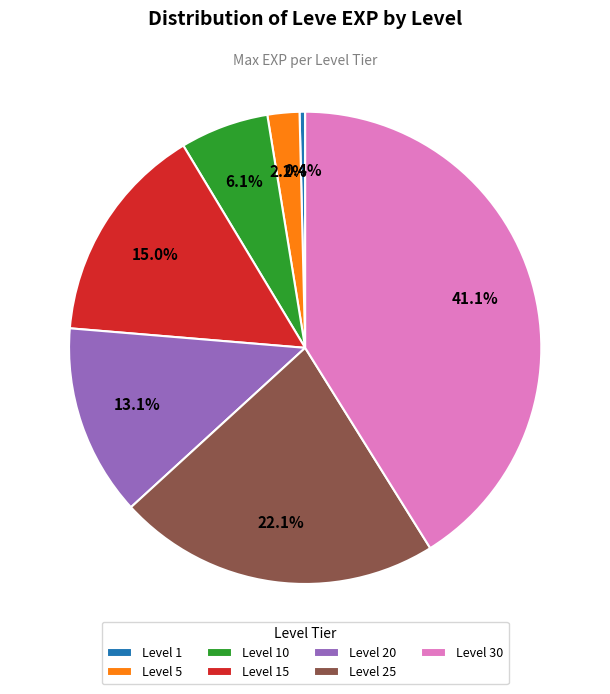

What percentage do Level 30 and Level 10 together represent?

47.2%